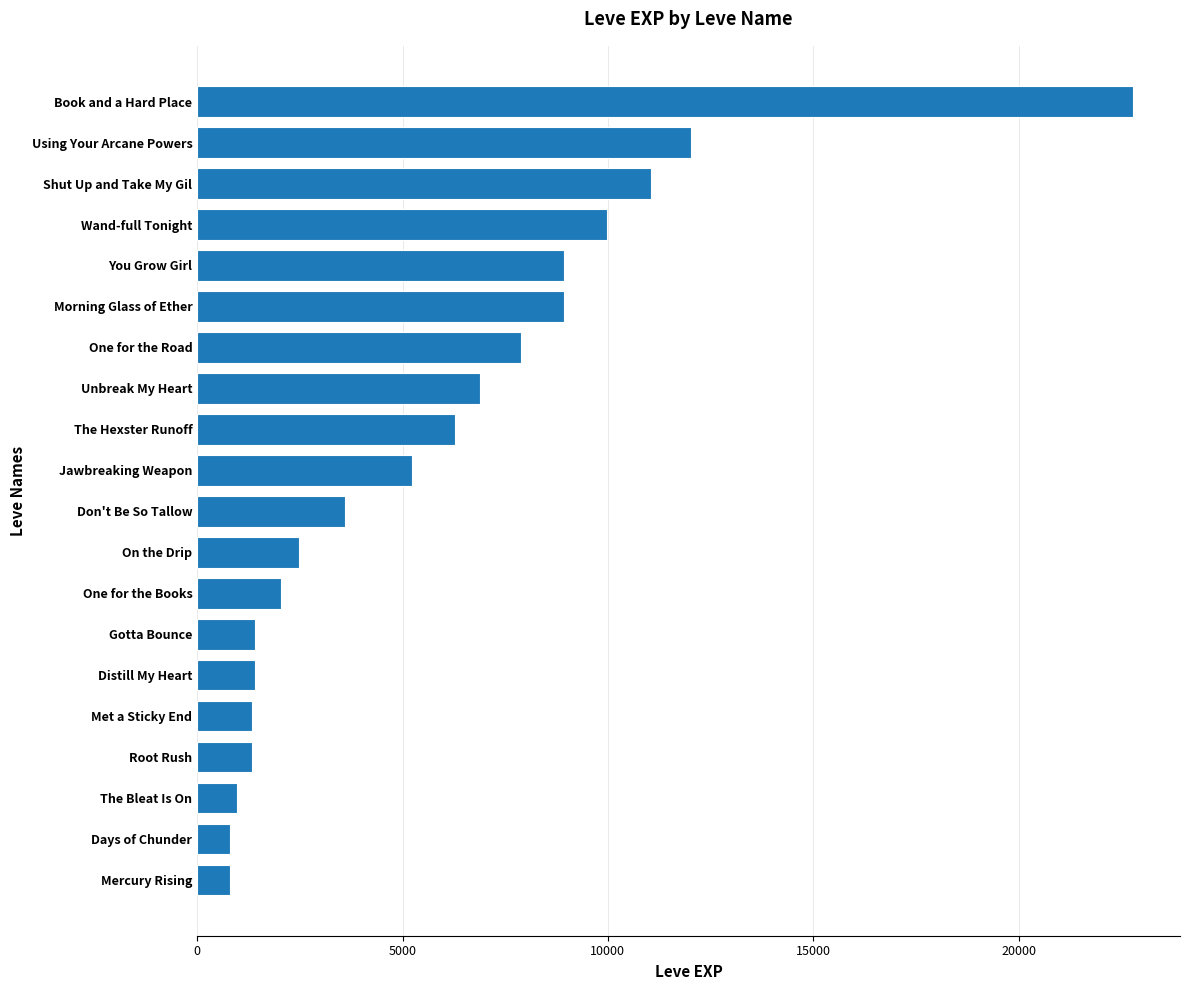

What is the minimum value shown in the chart?

800